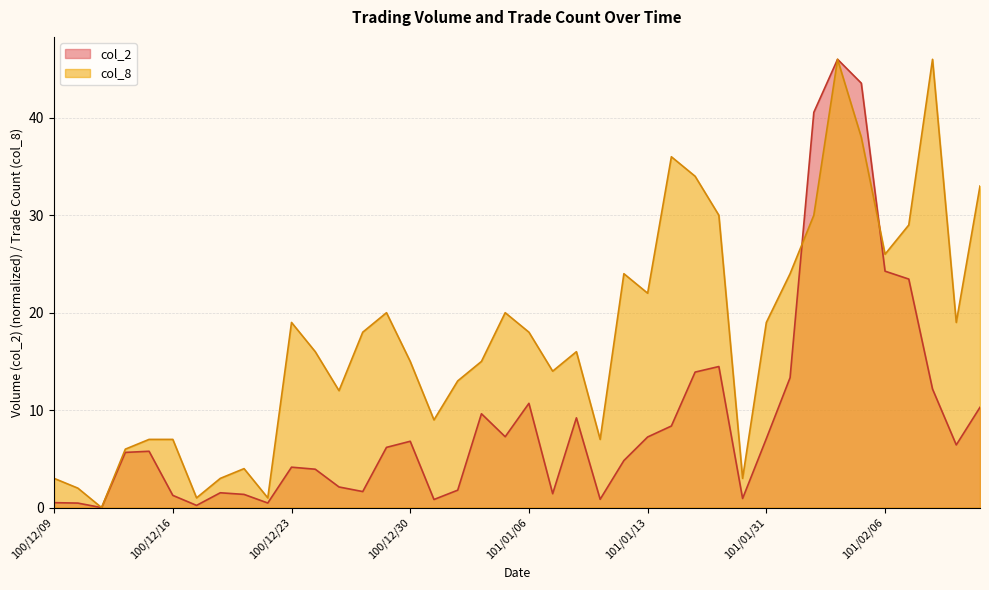

Which category has the lowest value across all series?

100/12/13